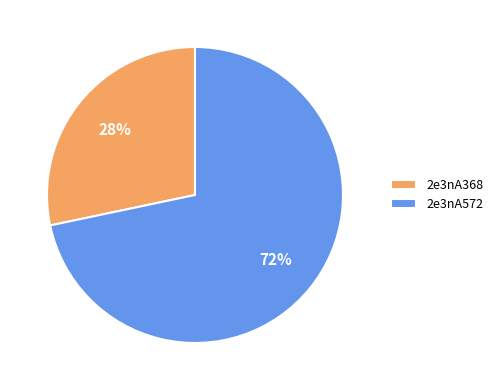

To the nearest percent, what is the average slice percentage?

50%